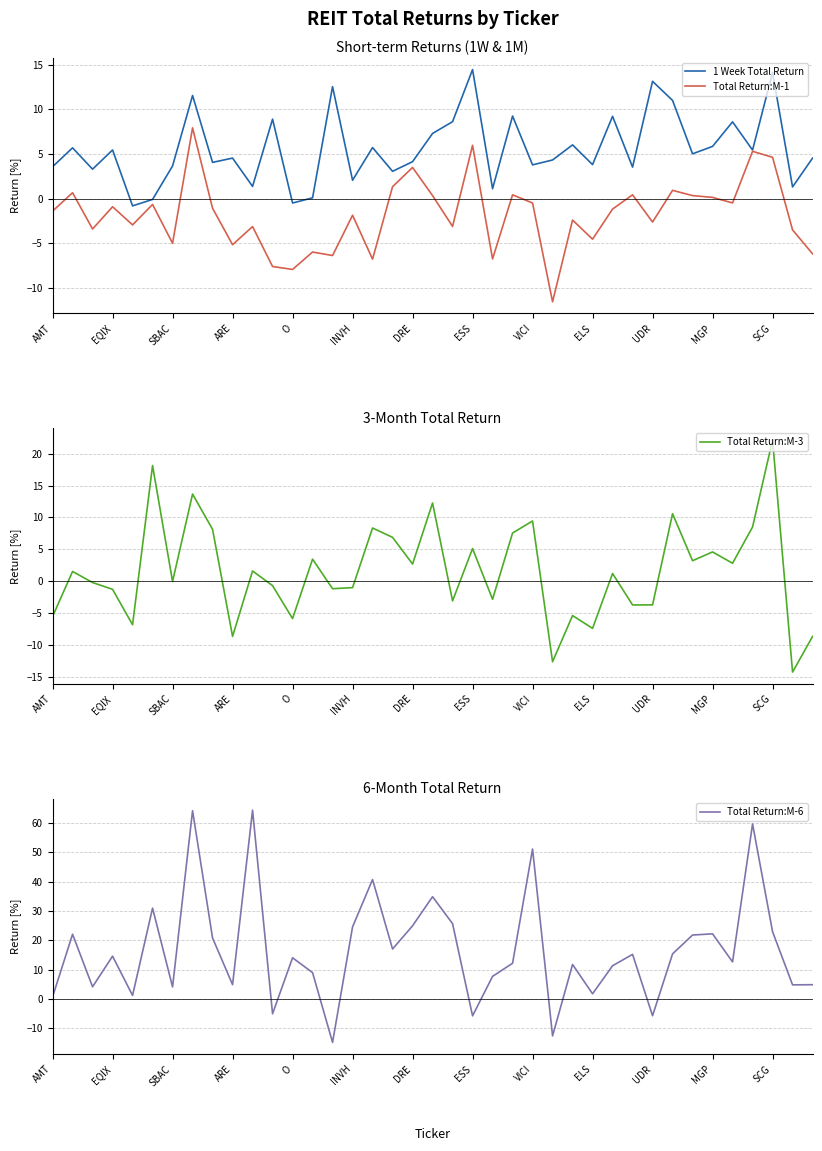

The 1 Week Total Return series shows 4.5 at ARE. True or false?

True